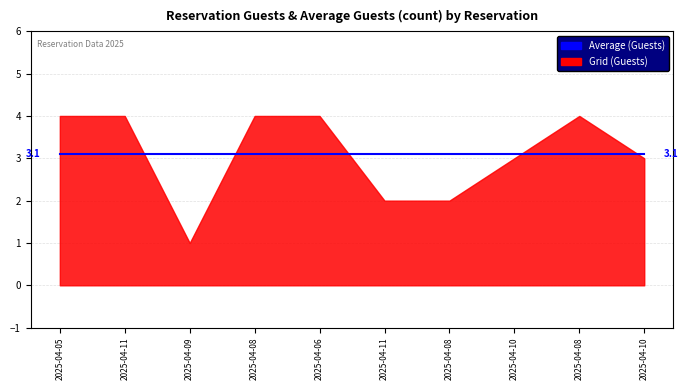

Reading left to right, extract all data points from this chart.

Grid (Guests): 4.0	4.0	1.0	4.0	4.0	2.0	2.0	3.0	4.0	3.0
Average (Guests): 3.1	3.1	3.1	3.1	3.1	3.1	3.1	3.1	3.1	3.1